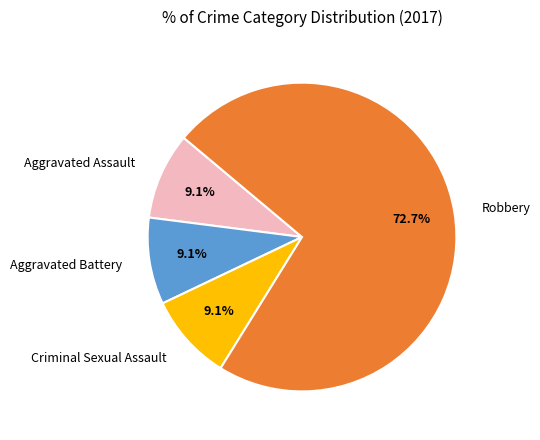

Count the number of slices in the pie.

4